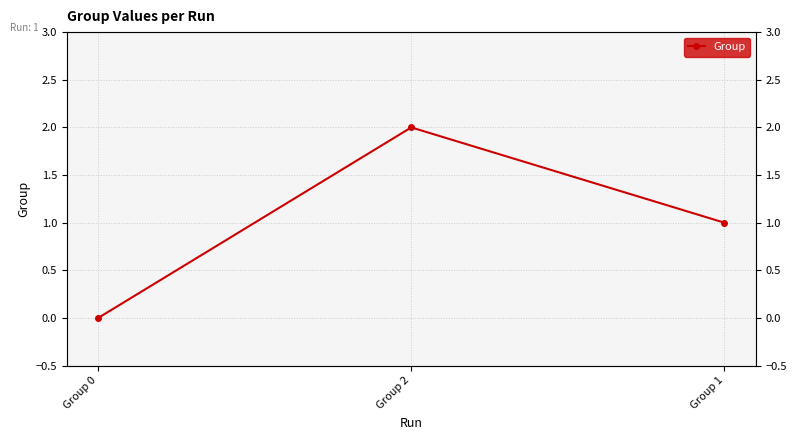

Reading left to right, transcribe all the data shown in this chart.

Group 0=0	Group 2=2	Group 1=1